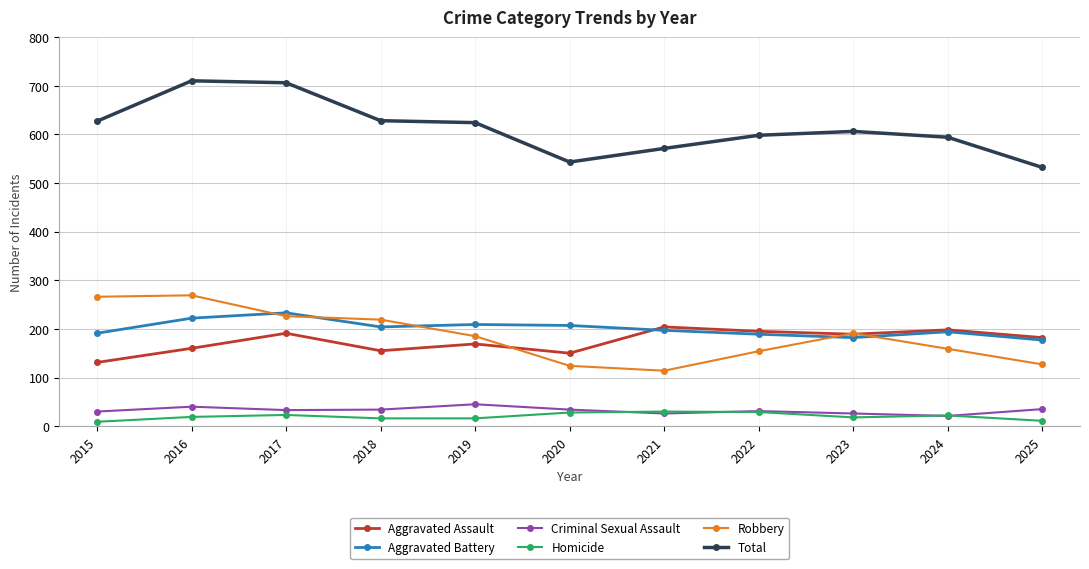

What is the maximum value shown in the chart?

710